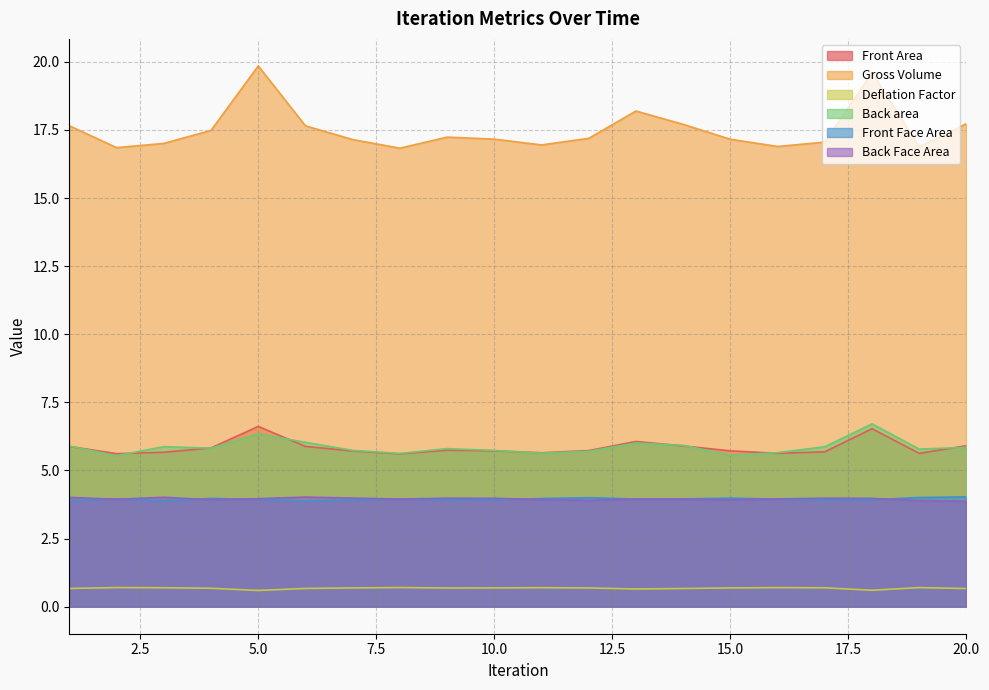

What is the value of the Back area point at the 1st from the left?

5.9